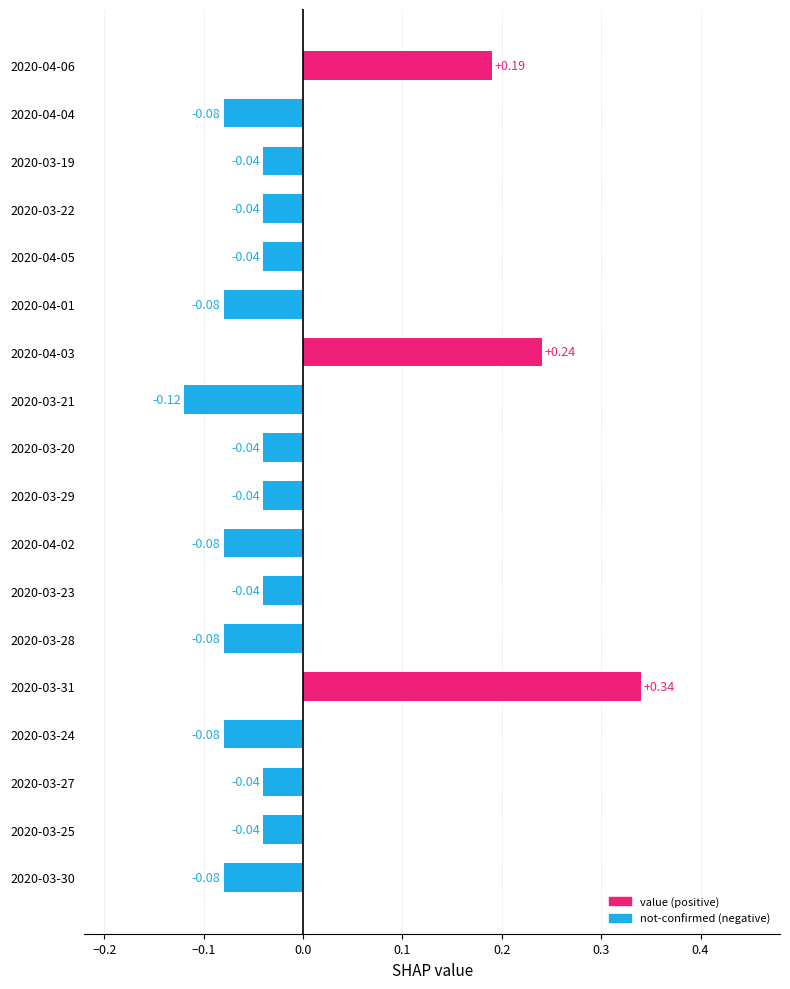

Does the chart contain any negative values?

Yes